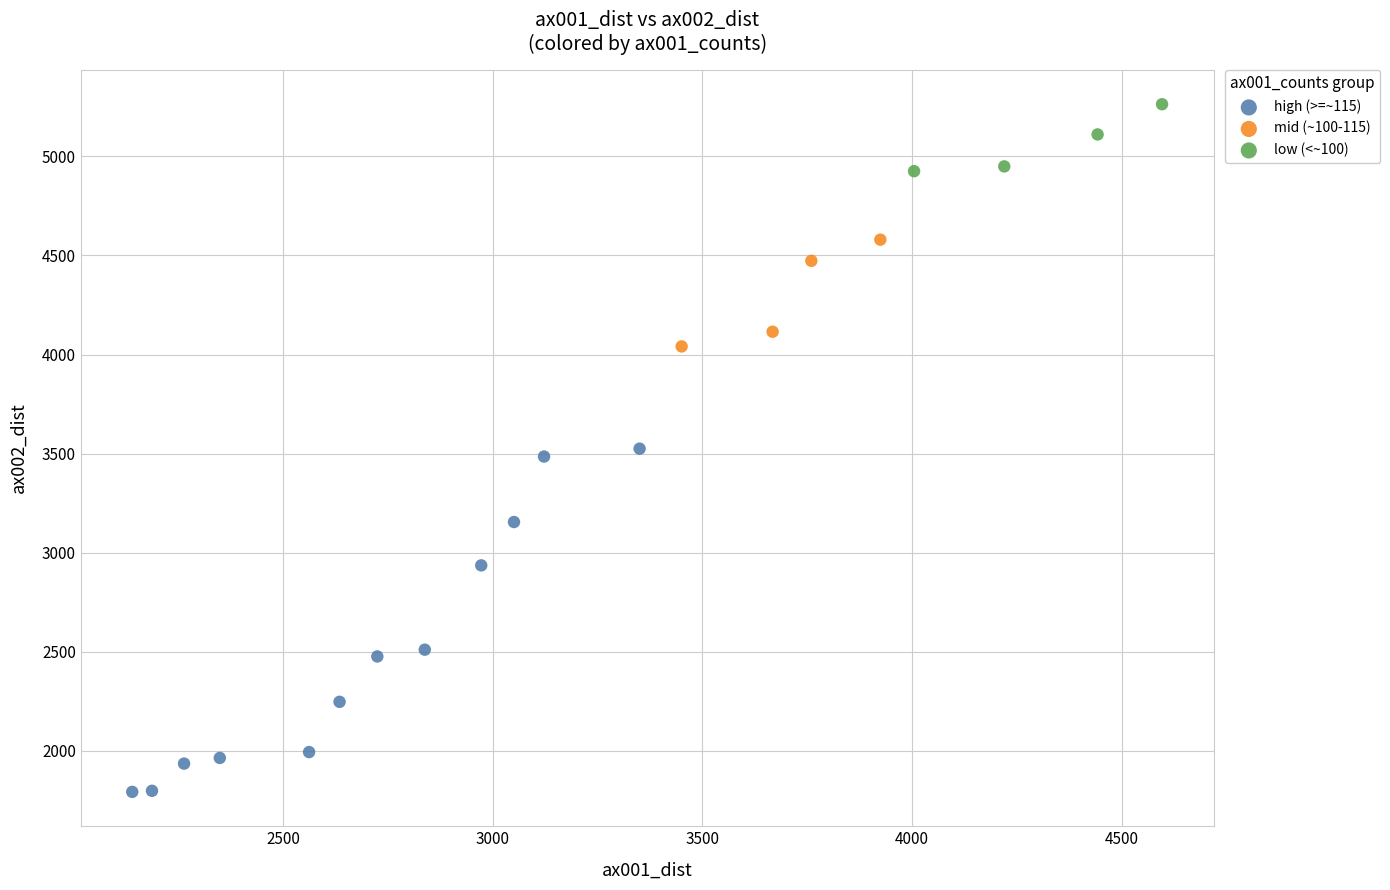

Which series contains the highest Y value?

low (<~100)